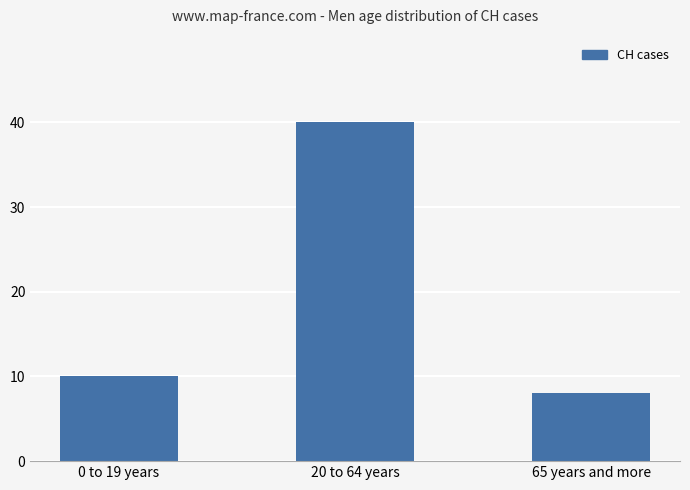

List the labels in order of value, largest first.

20 to 64 years, 0 to 19 years, 65 years and more